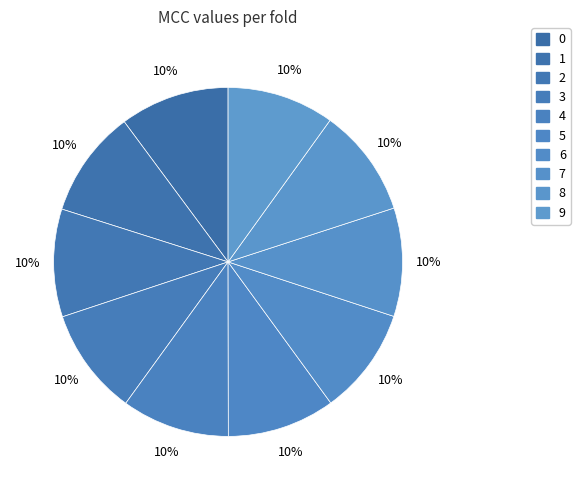

To the nearest percent, what is the average slice percentage?

10%